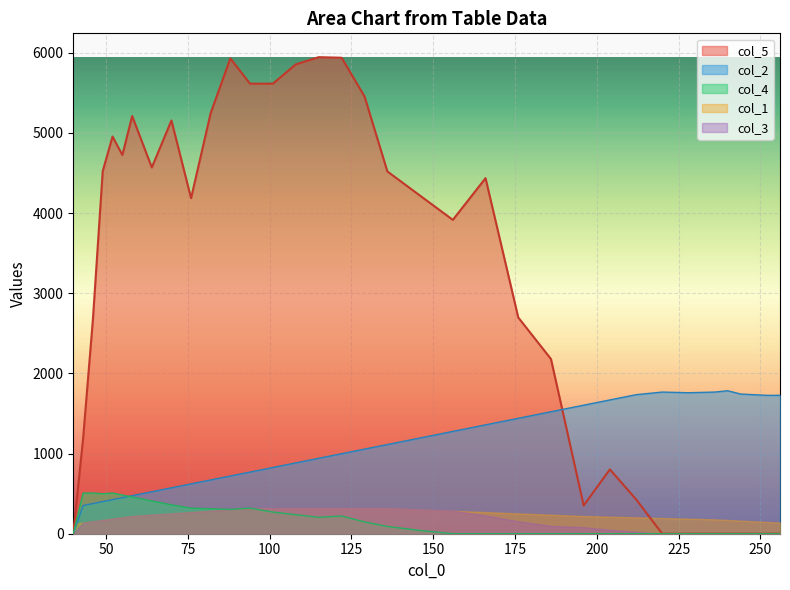

Which series ends up on top after the final intersection of col_2 and col_1?

col_2